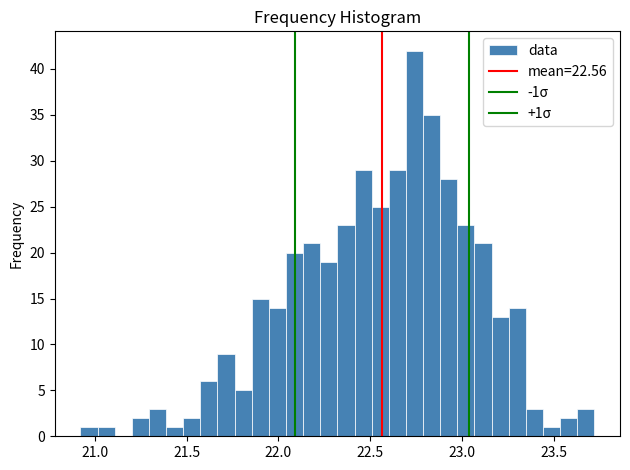

Around what value on the x-axis is the tallest bar? Give the approximate position of its centre, as read against the axis.

22.75